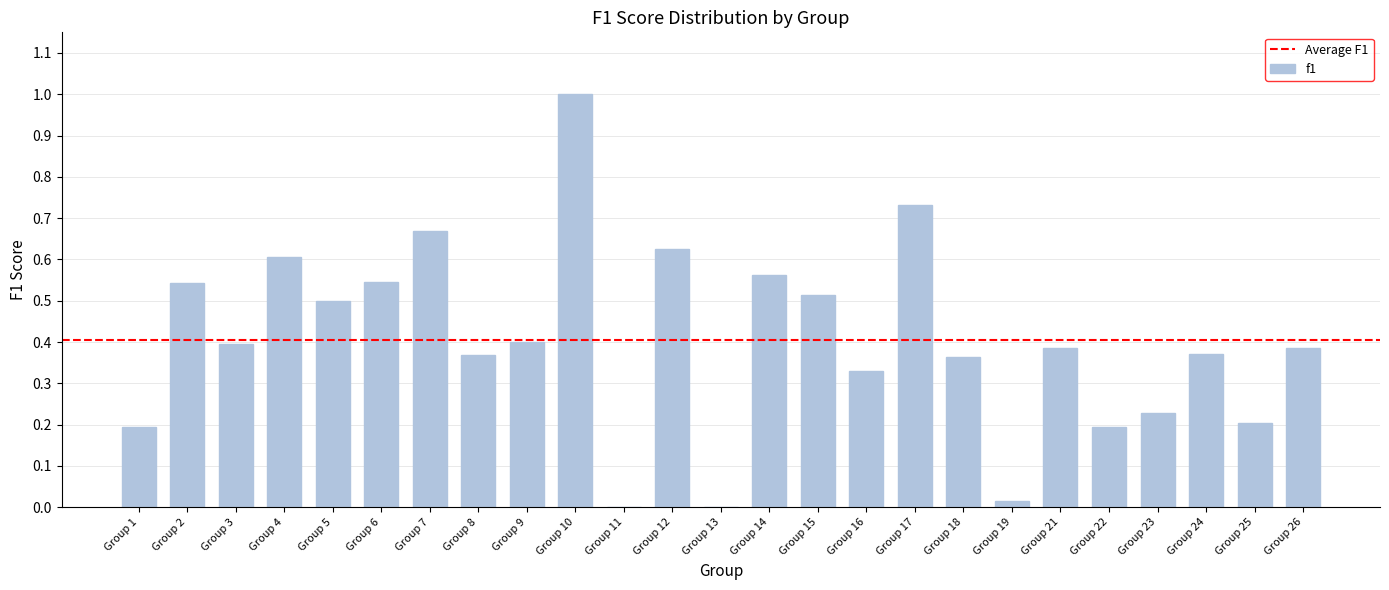

Which category has the highest value across all series?

Group 10